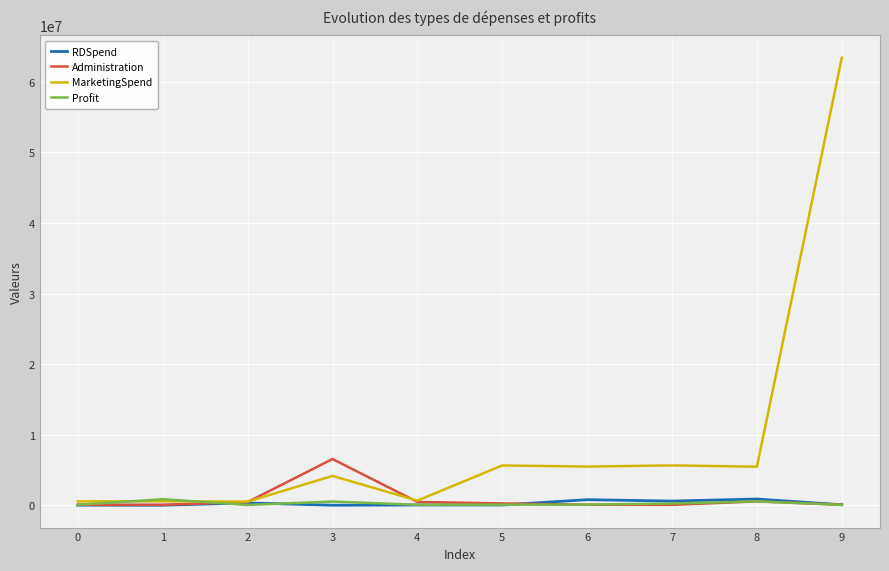

Which series has the largest total across all categories?

MarketingSpend